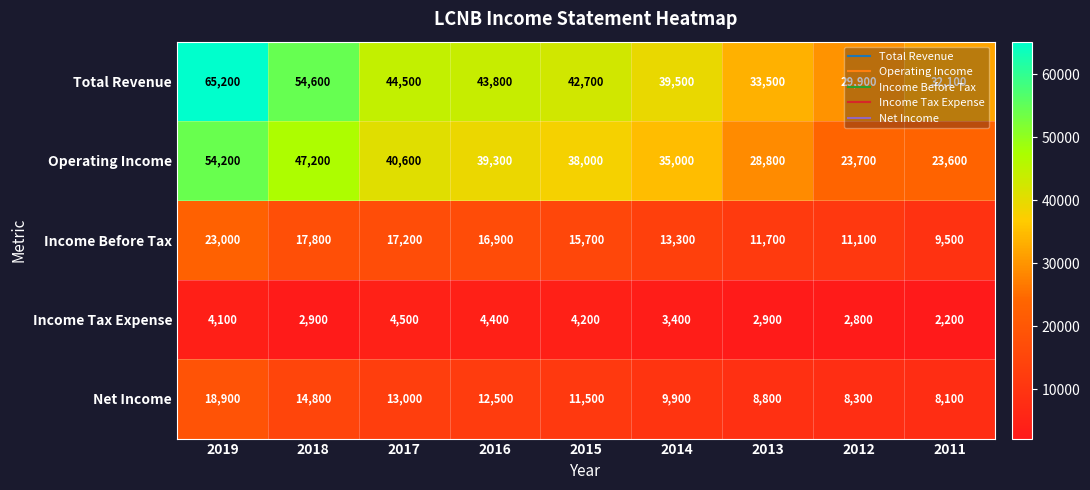

What is the sum of the Operating Income values at 2019 and 2011?

77800